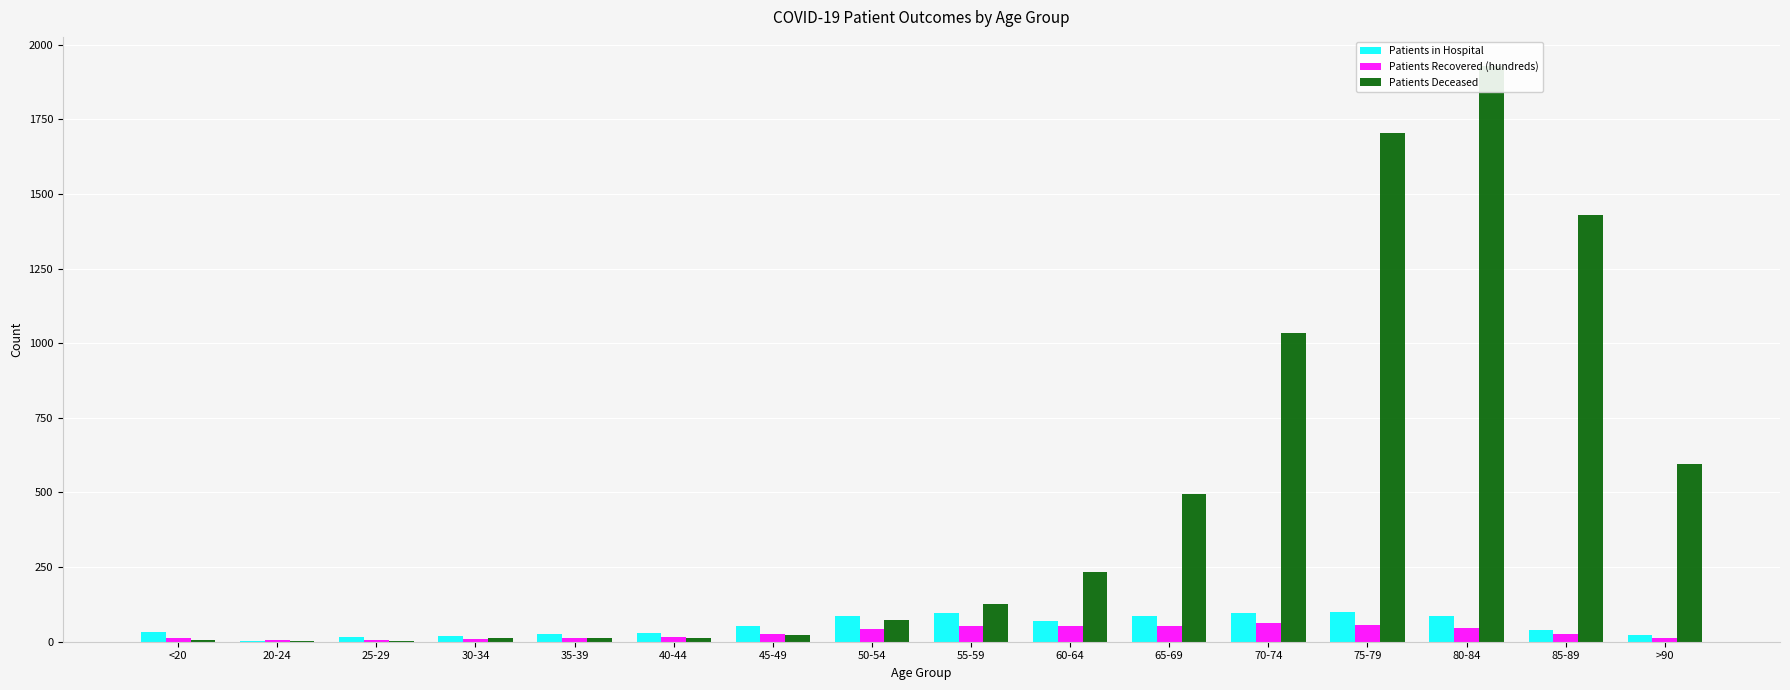

Which series changed the most between 35-39 and >90?

Patients Deceased